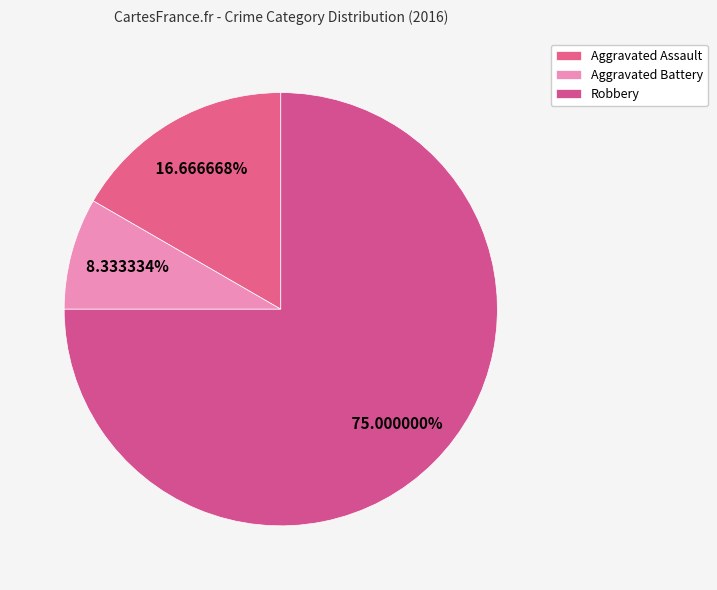

How much of the chart is everything except Aggravated Battery?

91.7%